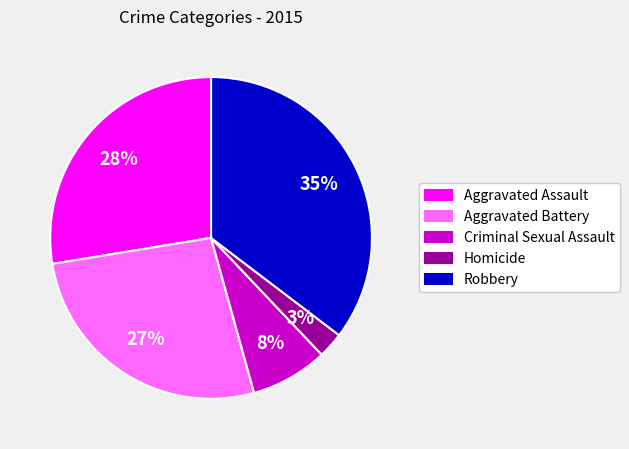

Is it true that Homicide is 3% of the pie?

True